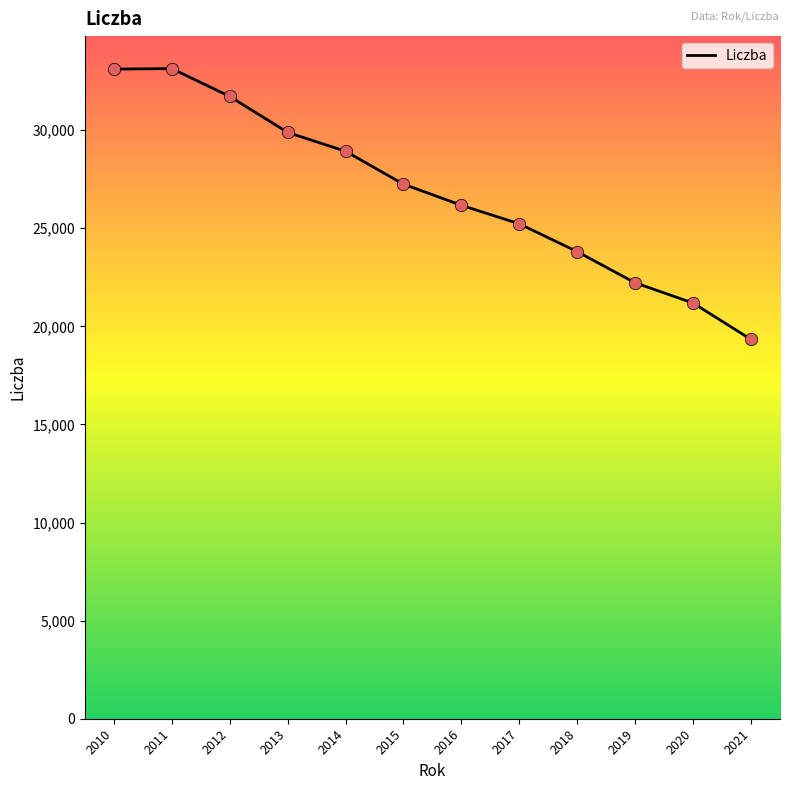

What is the ratio of the value at 2020 to the value at 2012?

0.7